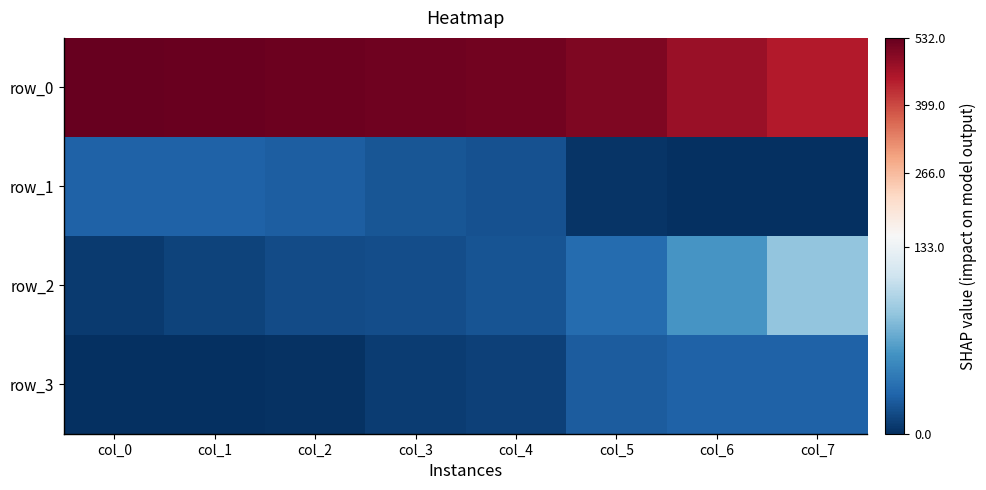

How many categories are shown in the chart?

8